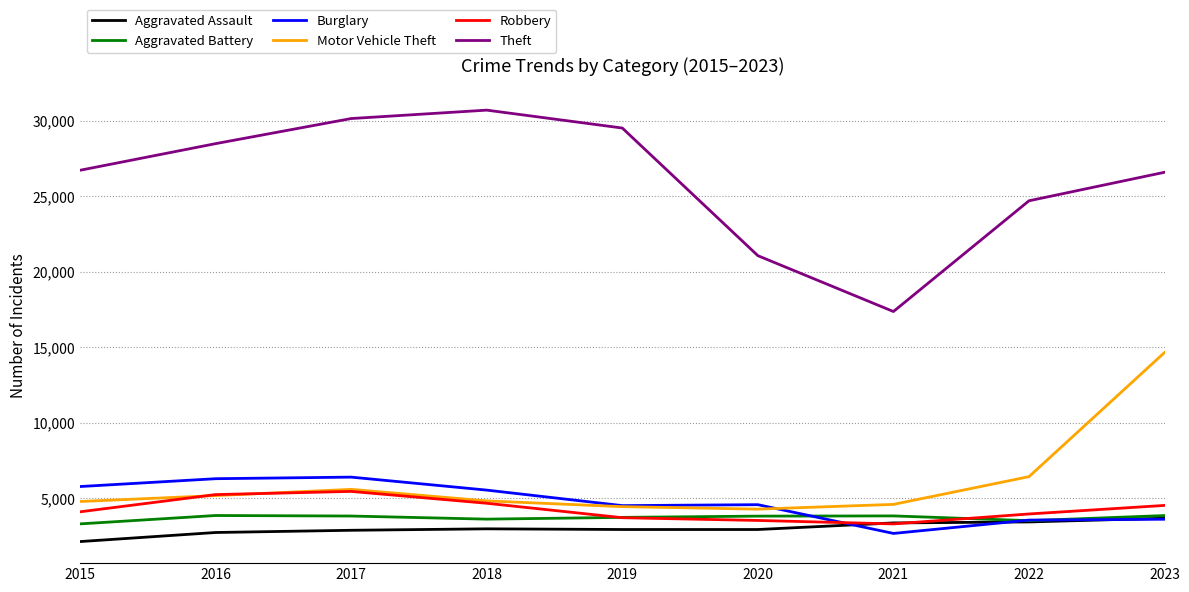

Between 2018 and 2021, which series saw the biggest shift?

Theft